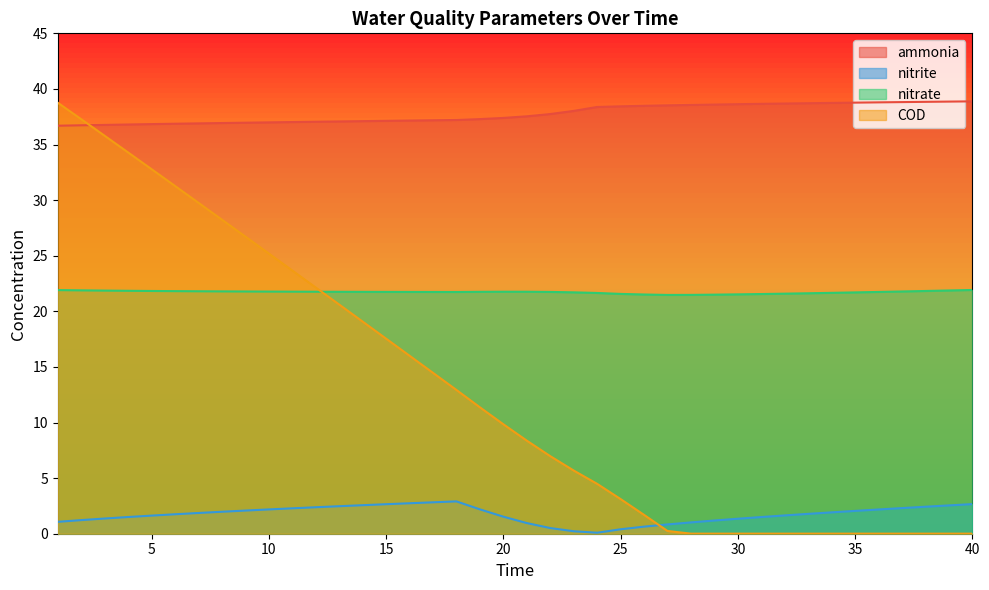

What is the value of the nitrate point at the 12th from the left?

21.8